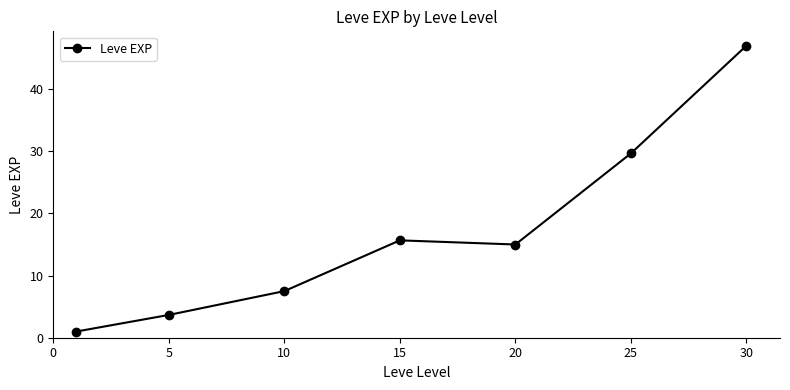

What is the difference between the second highest and second lowest values?

26.0